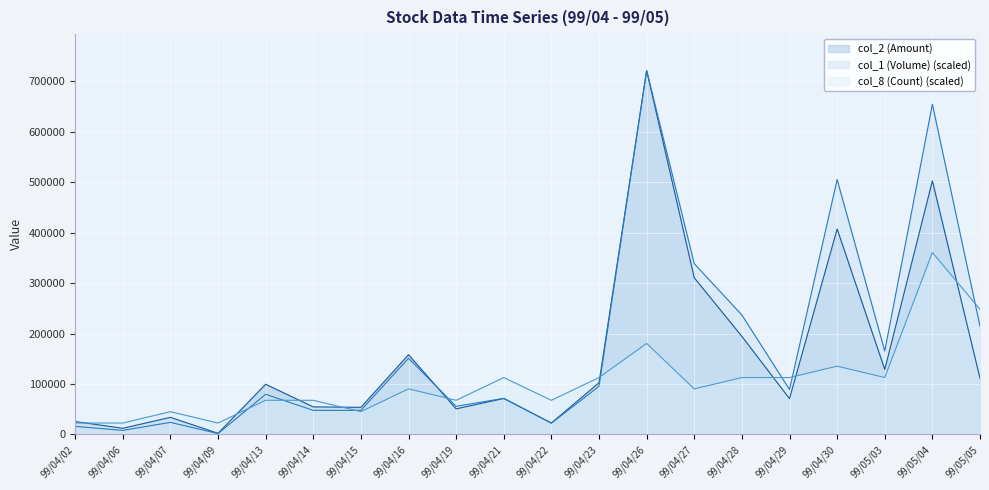

How many lines are shown in the chart?

3